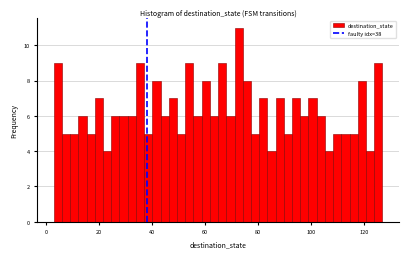

Around what value on the x-axis is the tallest bar? Give the approximate position of its centre, as read against the axis.

72